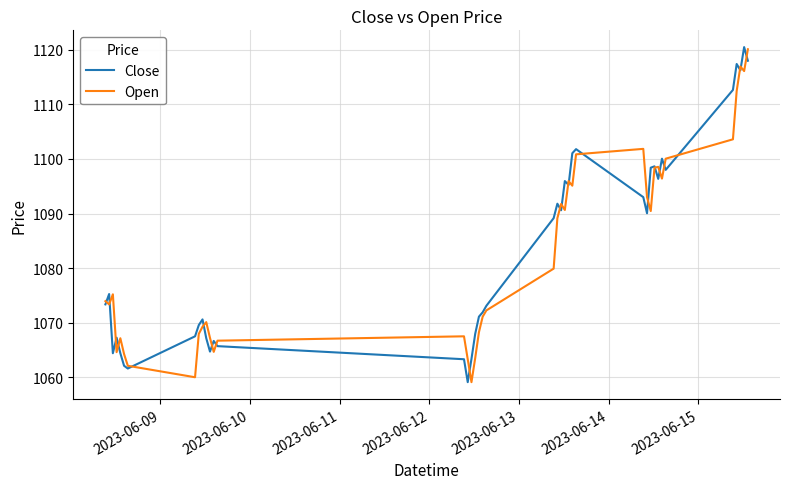

What is the minimum value for Close?

1059.1